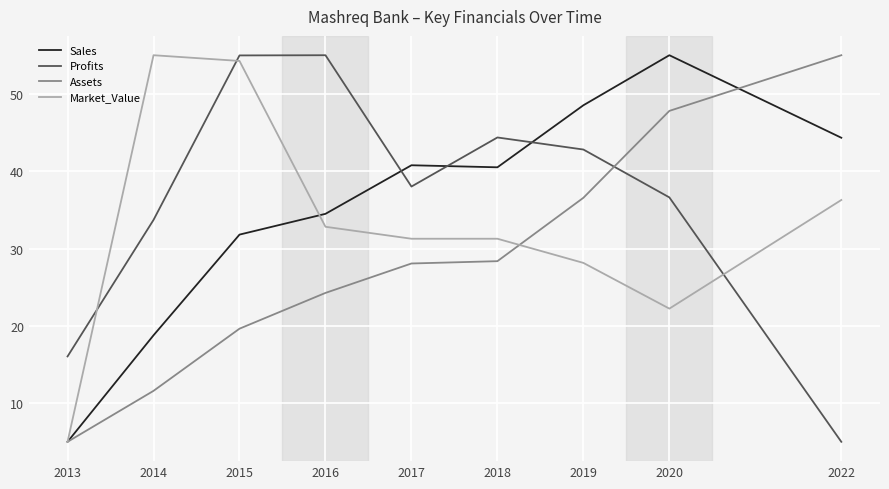

Reading left to right, extract all data points from this chart.

Sales: 2013=5.0	2014=18.8	2015=31.8	2016=34.5	2017=40.8	2018=40.5	2019=48.5	2020=55.0	2022=44.3
Profits: 2013=16.0	2014=33.7	2015=55.0	2016=55.0	2017=38.0	2018=44.4	2019=42.8	2020=36.6	2022=5.0
Assets: 2013=5.0	2014=11.6	2015=19.6	2016=24.3	2017=28.1	2018=28.4	2019=36.6	2020=47.8	2022=55.0
Market_Value: 2013=5.0	2014=55.0	2015=54.3	2016=32.8	2017=31.3	2018=31.3	2019=28.1	2020=22.2	2022=36.3